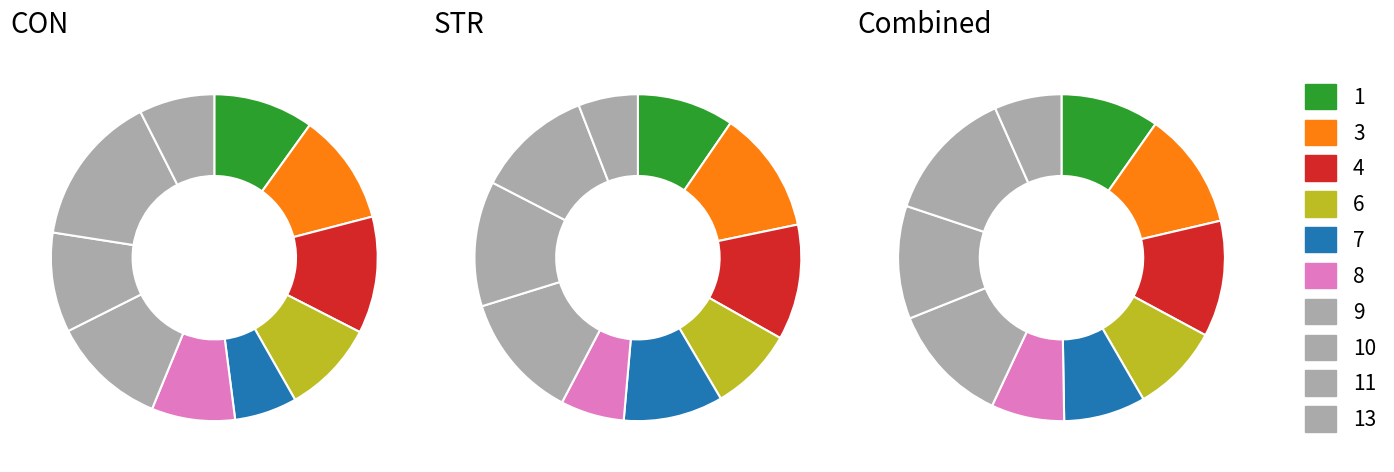

Between 3 and 6, which series saw the biggest shift?

STR